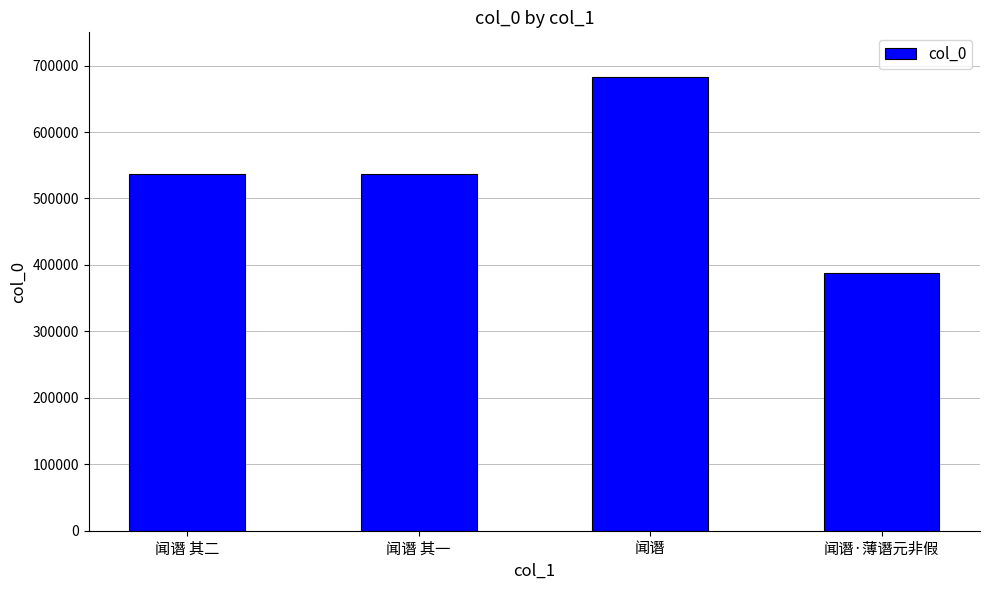

True or false: the data shows 727356 at 闻谮 其二.

False